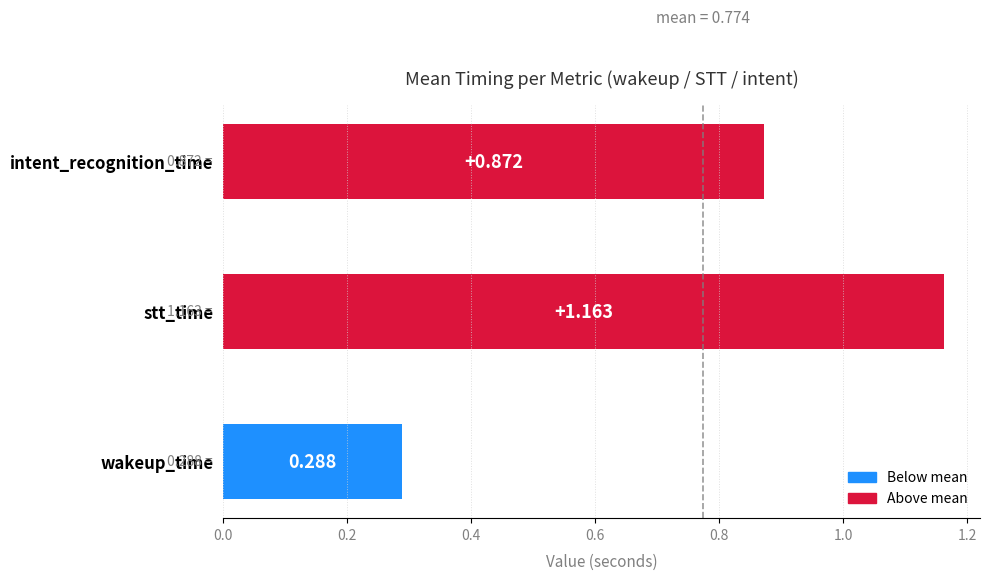

Which category has the highest value across all series?

stt_time